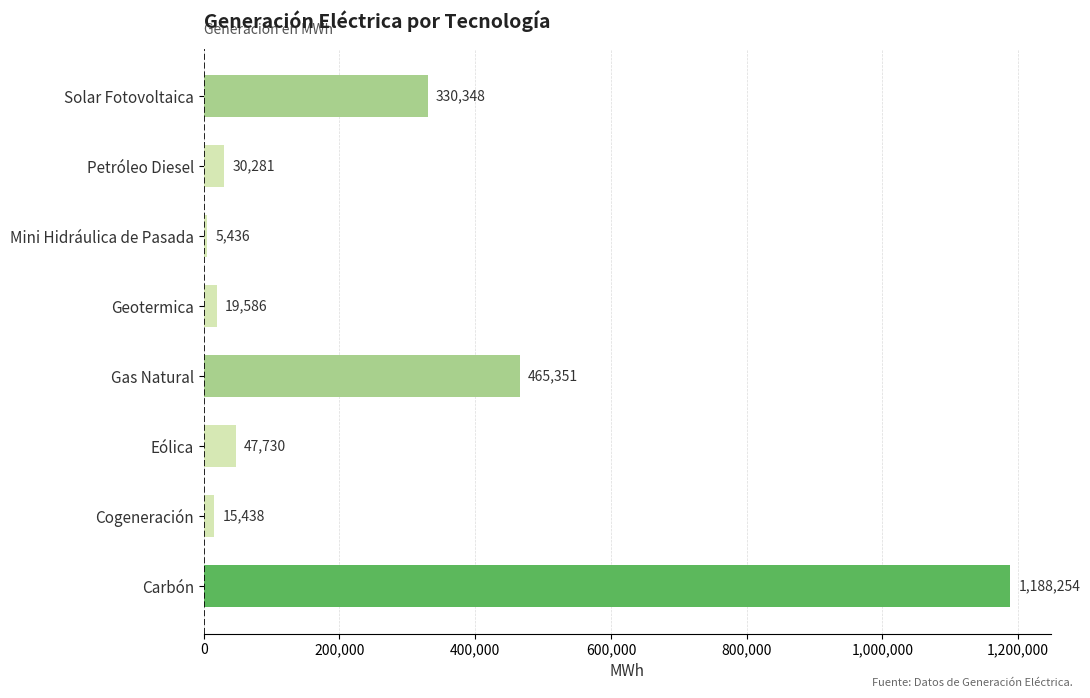

Where is the data nearest to the value 596844?

Gas Natural